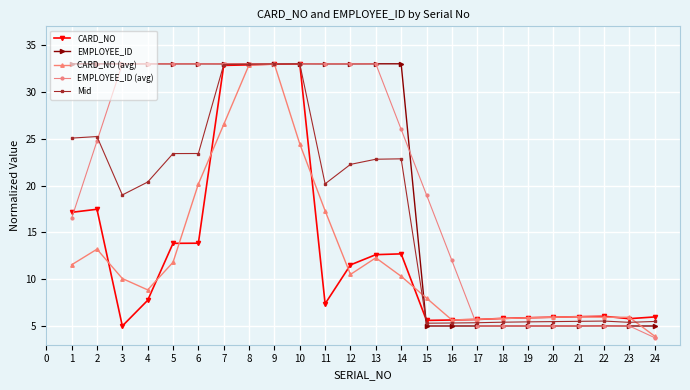

True or false: Mid and CARD_NO cross at least once.

True